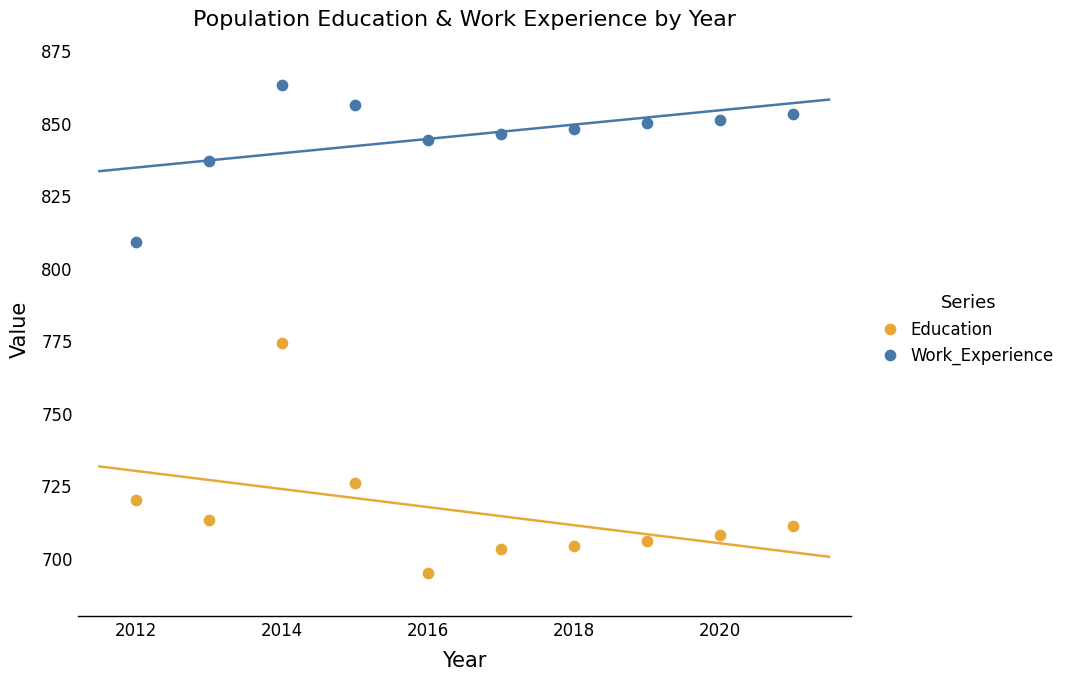

In the Education series, what Y value is closest to 734?

726